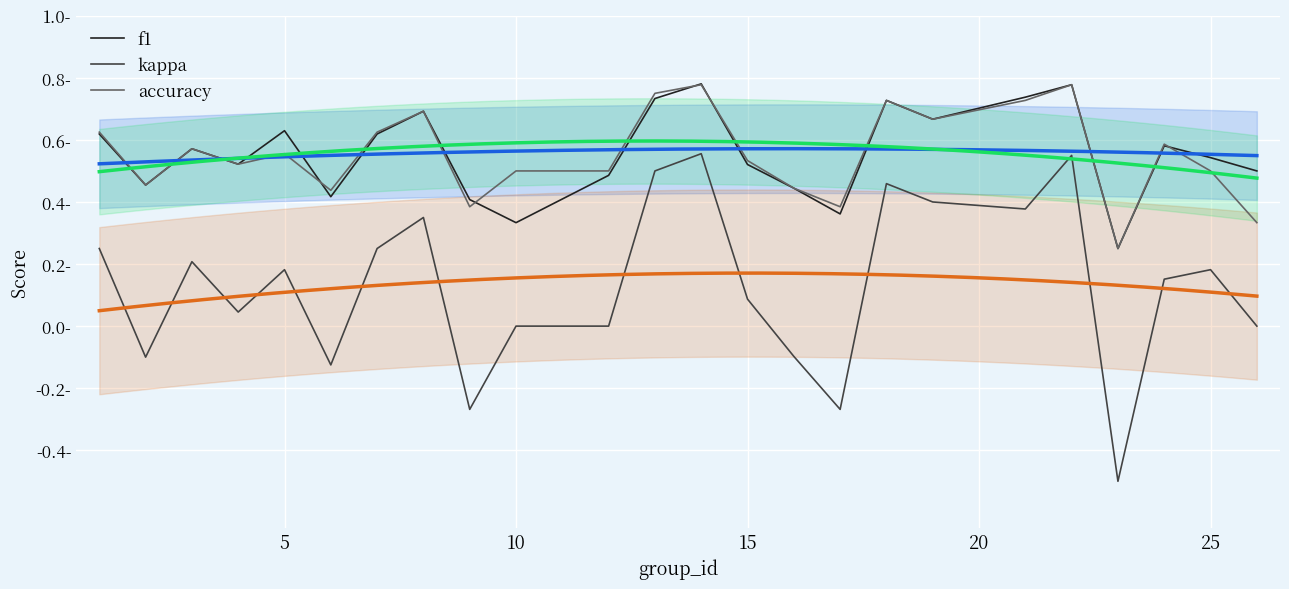

True or false: kappa has a value of 0.4 at 23.

False